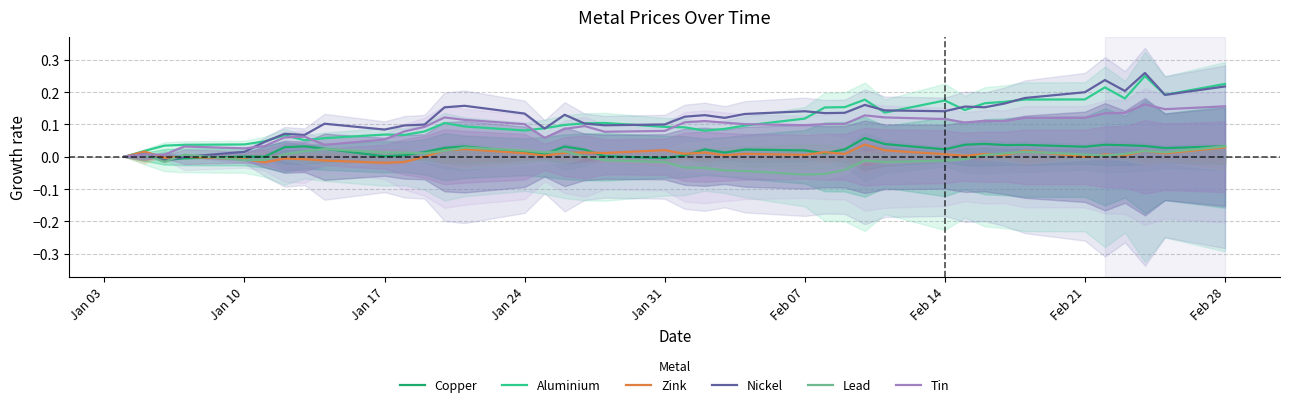

Rank the series by their maximum value, from lowest to highest.

Lead, Zink, Copper, Tin, Aluminium, Nickel